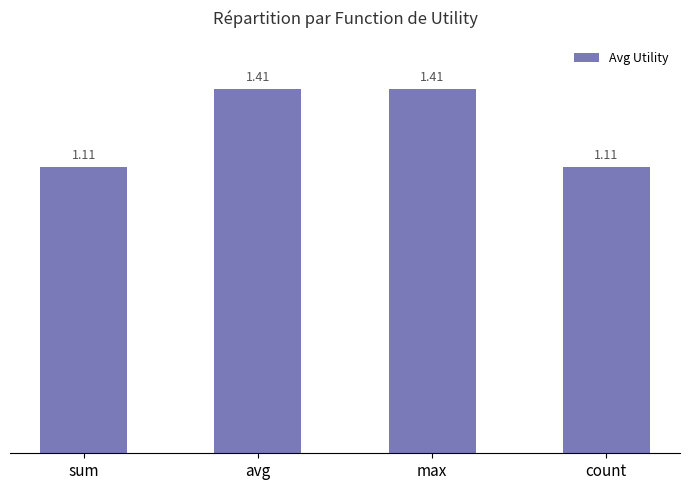

What is the label of the 3rd bar from the right?

avg